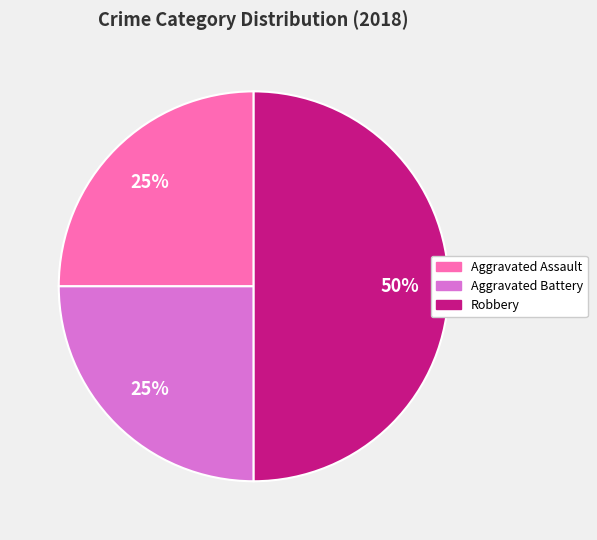

How many segments does this pie chart have?

3